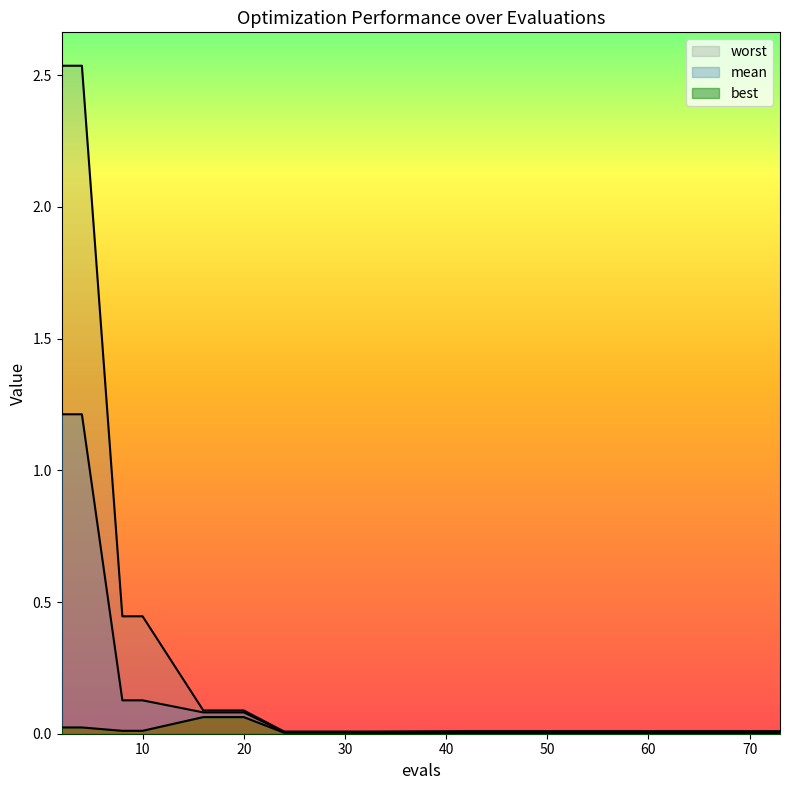

Reading left to right, extract all data points from this chart.

mean: 1.2	1.2	0.1	0.1	0.1	0.1	0.0	0.0	0.0	0.0	0.0	0.0	0.0	0.0	0.0
best: 0.0	0.0	0.0	0.0	0.1	0.1	0.0	0.0	0.0	0.0	0.0	0.0	0.0	0.0	0.0
worst: 2.5	2.5	0.4	0.4	0.1	0.1	0.0	0.0	0.0	0.0	0.0	0.0	0.0	0.0	0.0